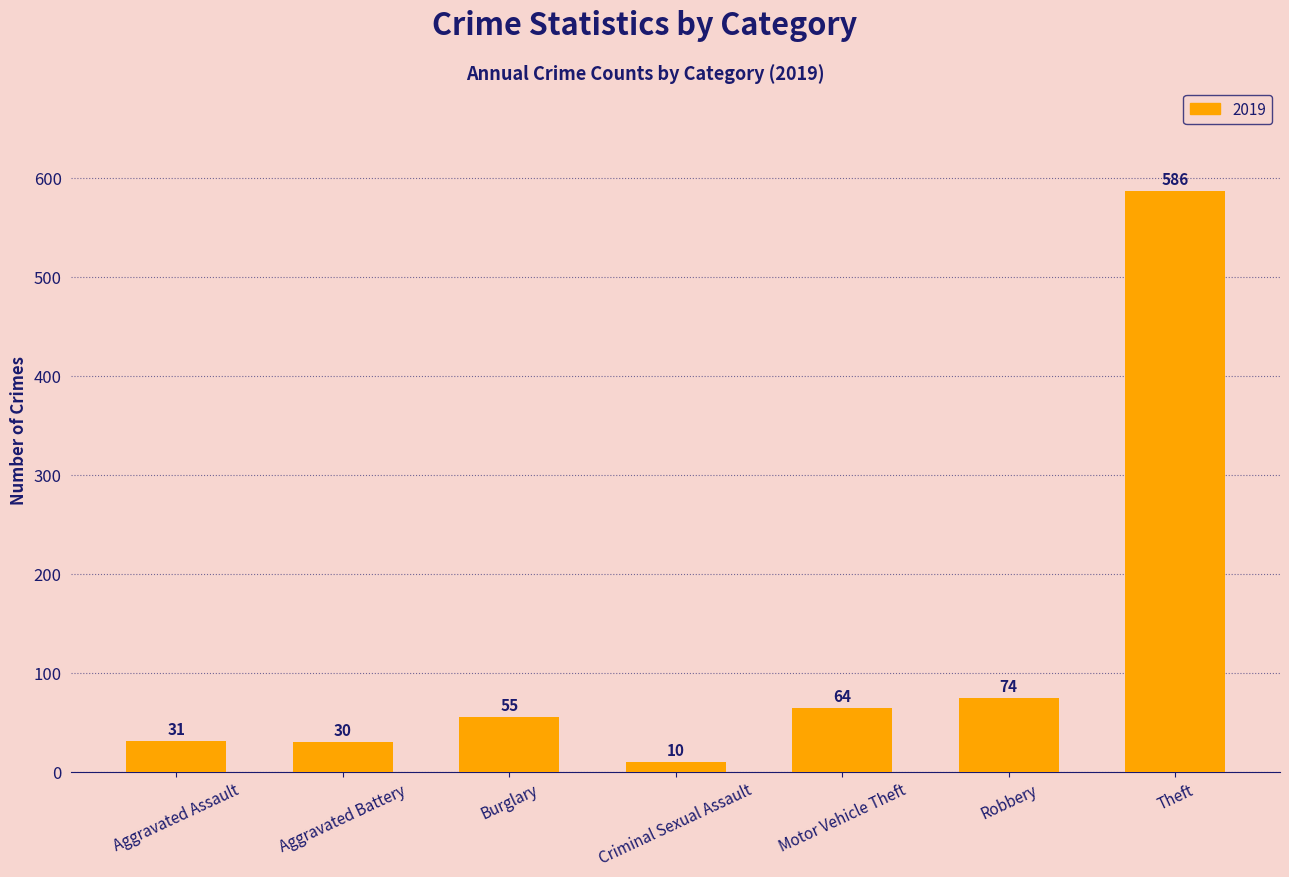

What is the maximum value shown in the chart?

586